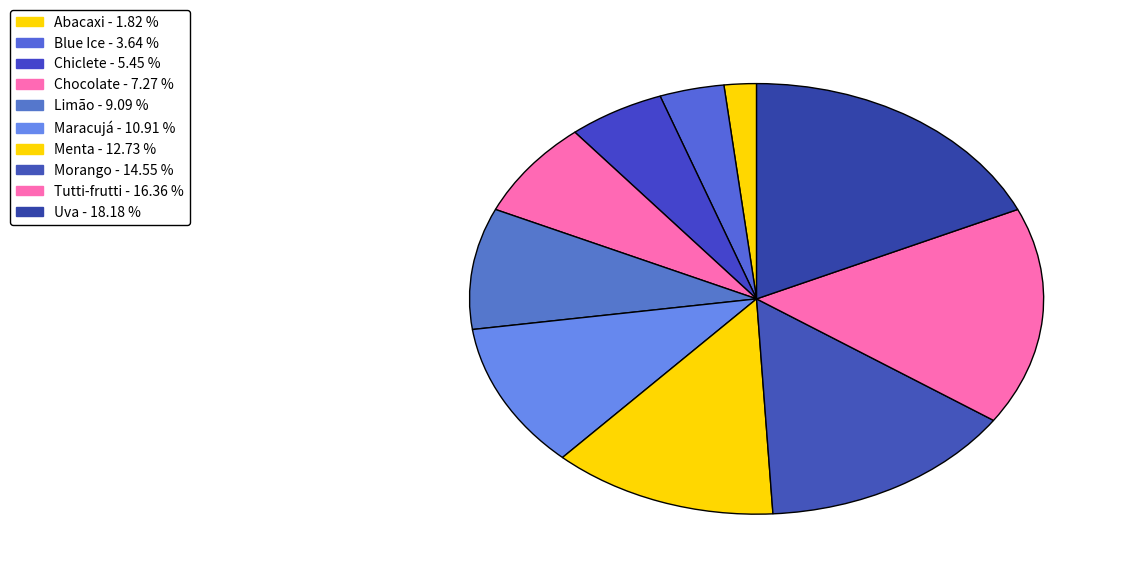

Which category has the smallest portion of the pie?

Abacaxi